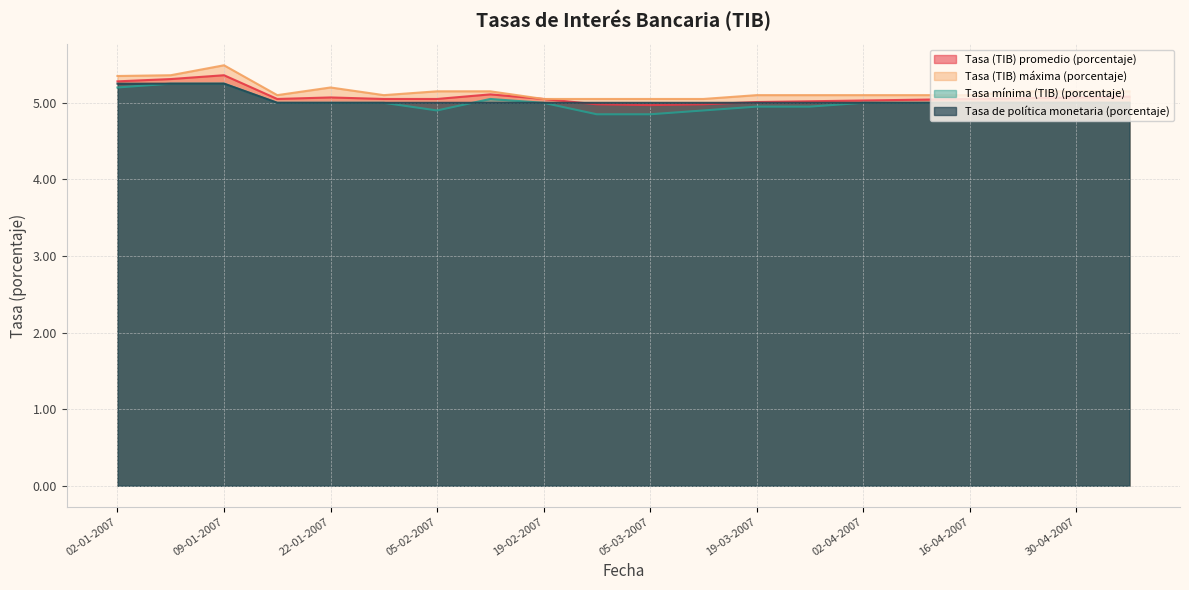

Which series has the largest total across all categories?

Tasa (TIB) máxima (porcentaje)